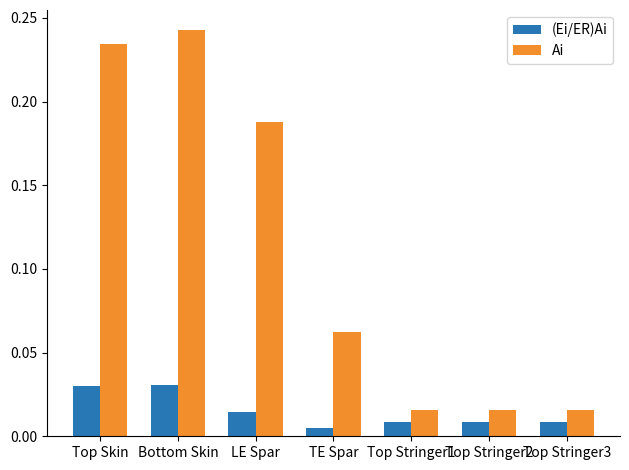

Which series has the largest total across all categories?

Ai